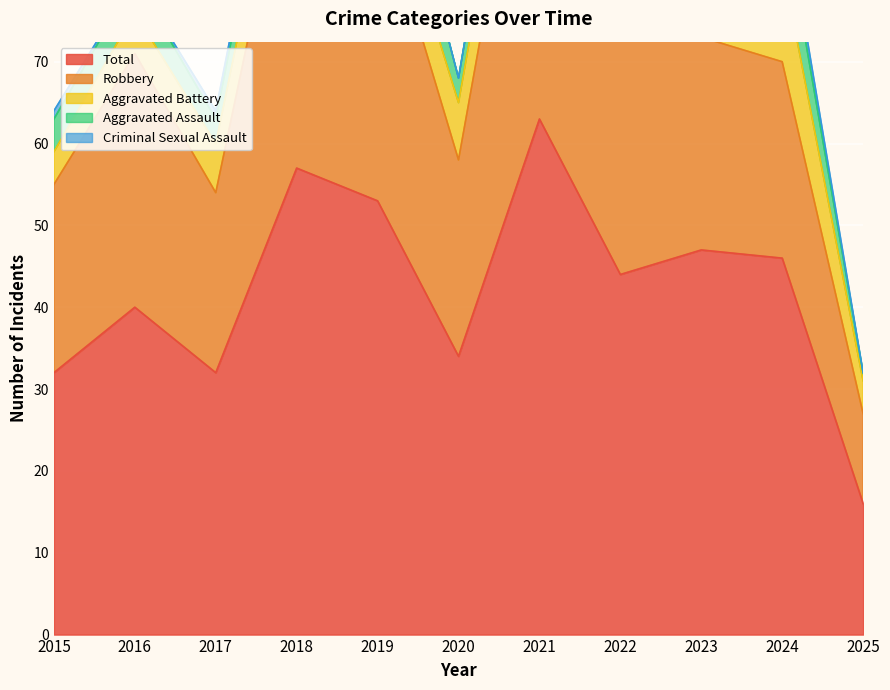

Between 2018 and 2022, which series saw the biggest shift?

Total